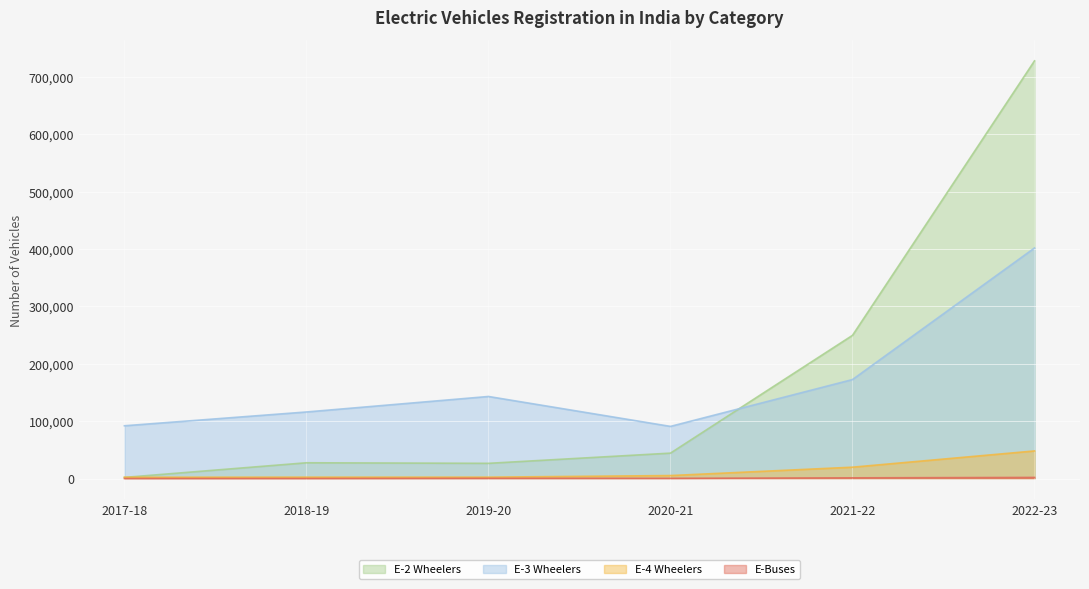

How many values in the E-2 Wheelers series are below 44294?

3